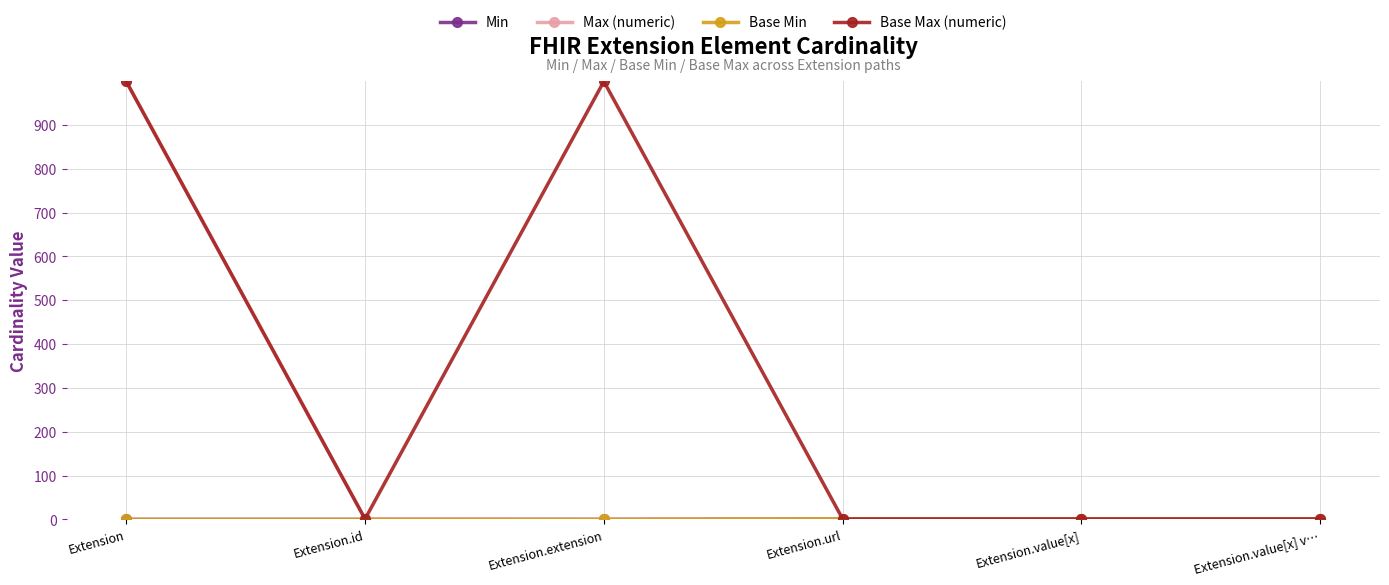

Which series has the largest total across all categories?

Base Max (numeric)